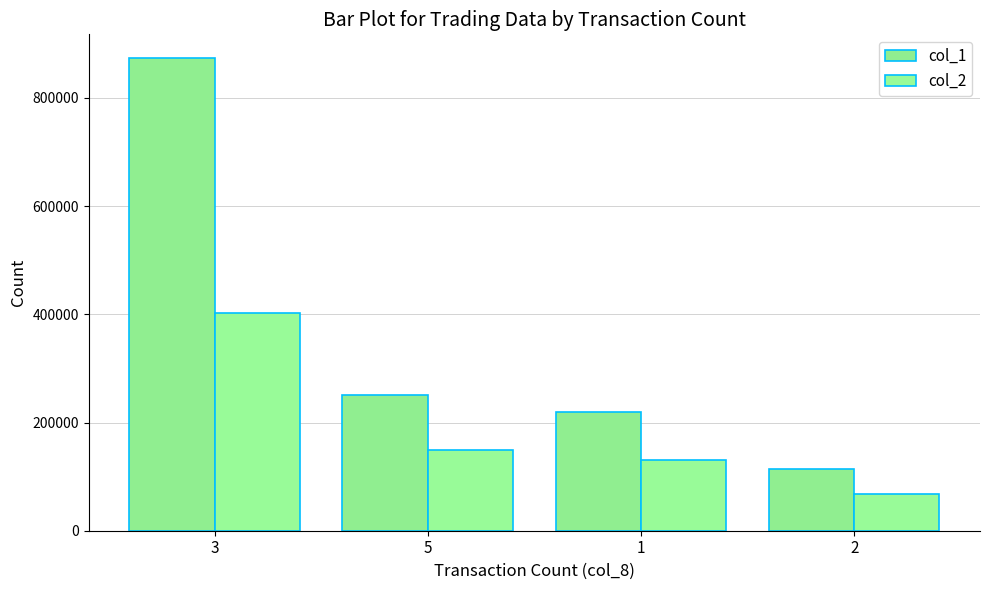

The value of col_2 at 1 is 130500. True or false?

True